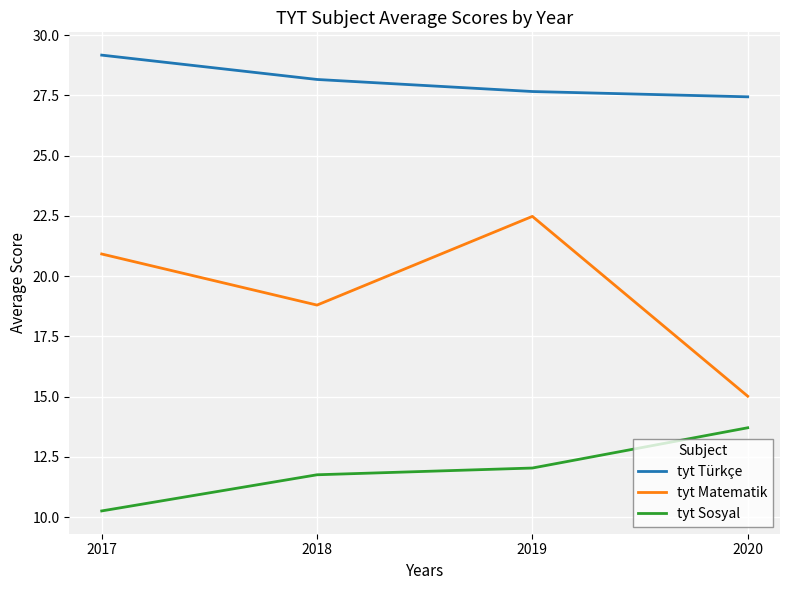

What is the highest value of the tyt Türkçe series?

29.2